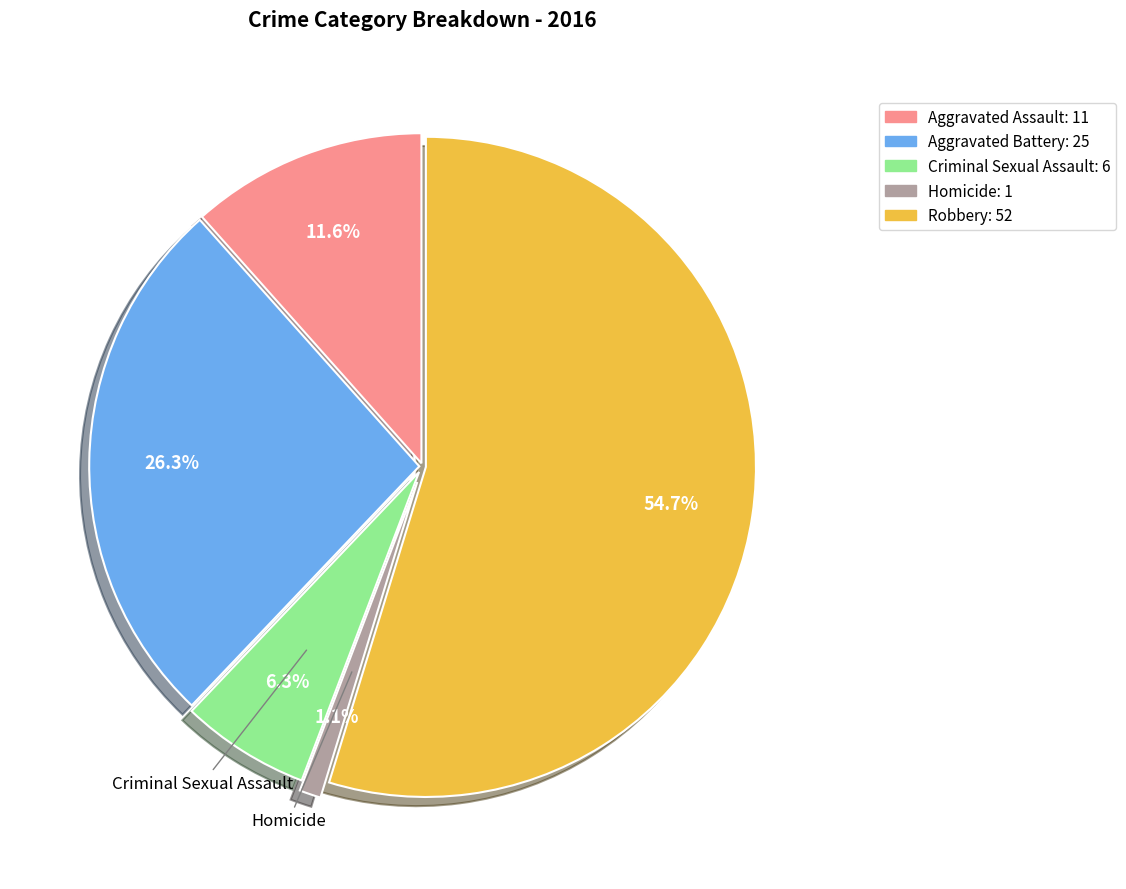

Does Robbery represent more than half of the total?

Yes